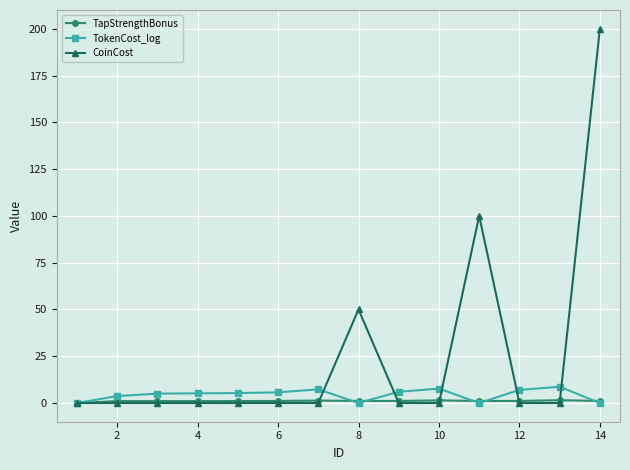

What are all the series names shown in the legend?

TapStrengthBonus, TokenCost_log, CoinCost